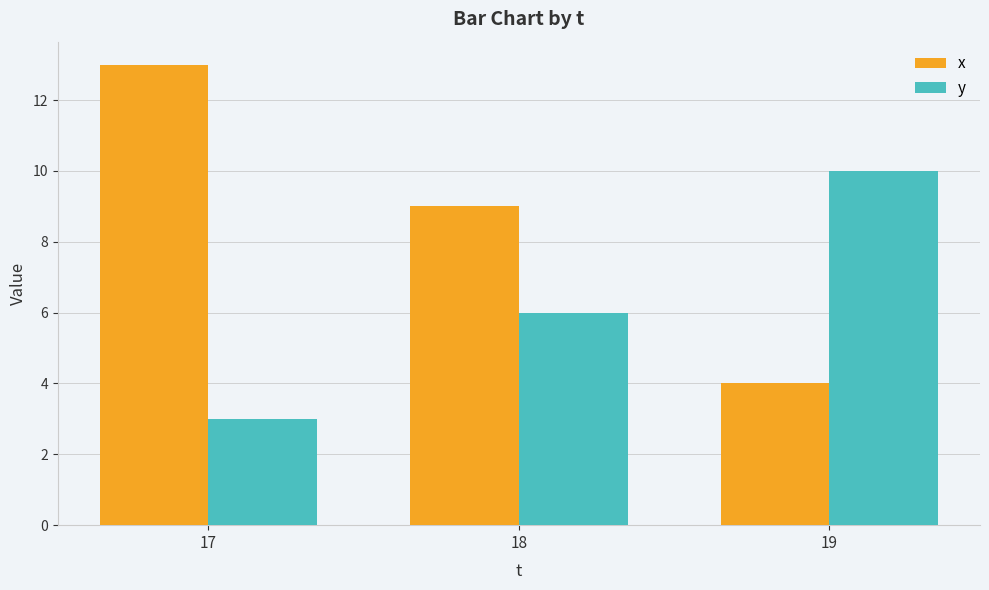

Is the value of x at 19 greater than the value of y at 18?

No